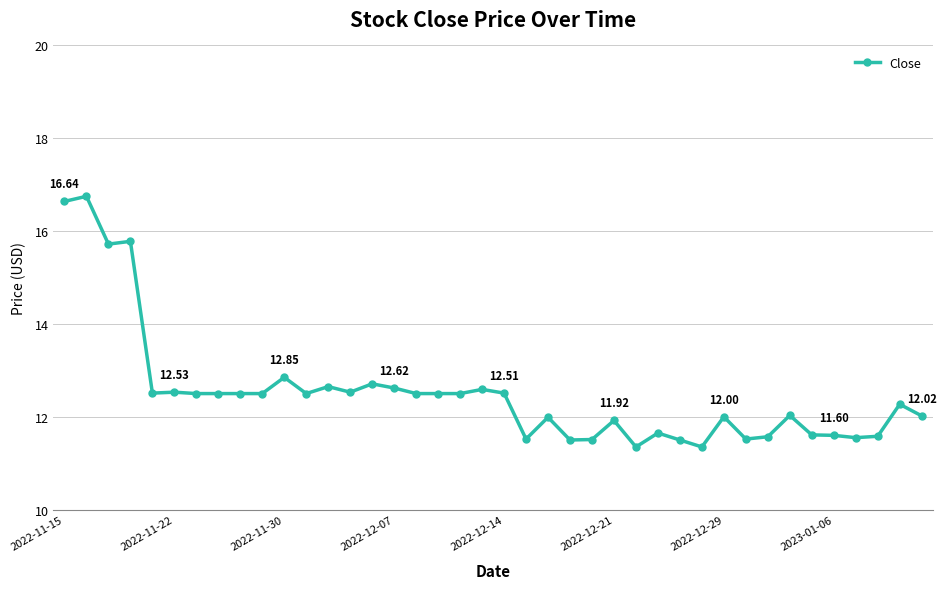

True or false: the data has more than 0 interior local peaks.

True